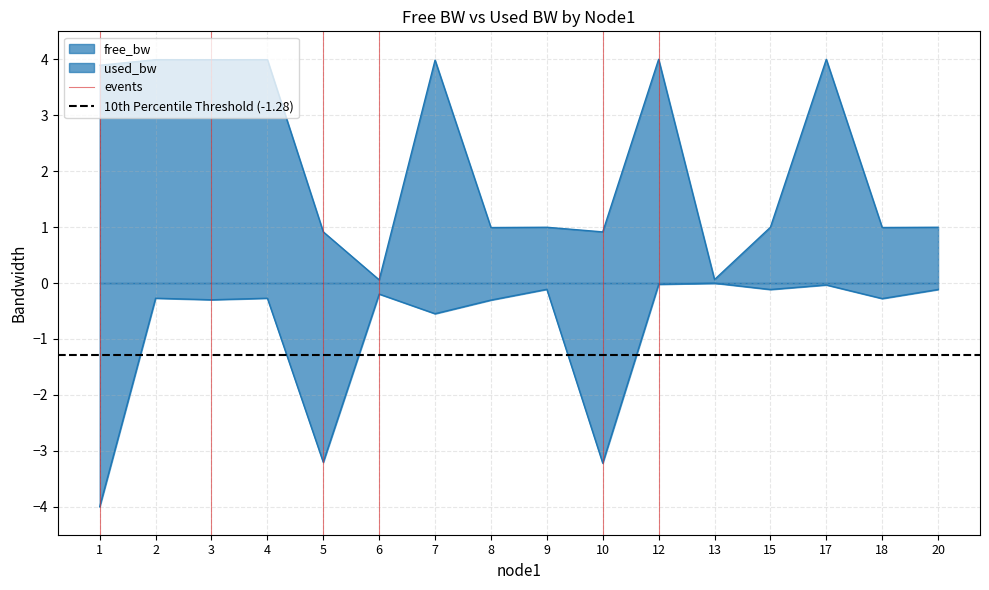

Which has a higher value, 2 or 1?

2